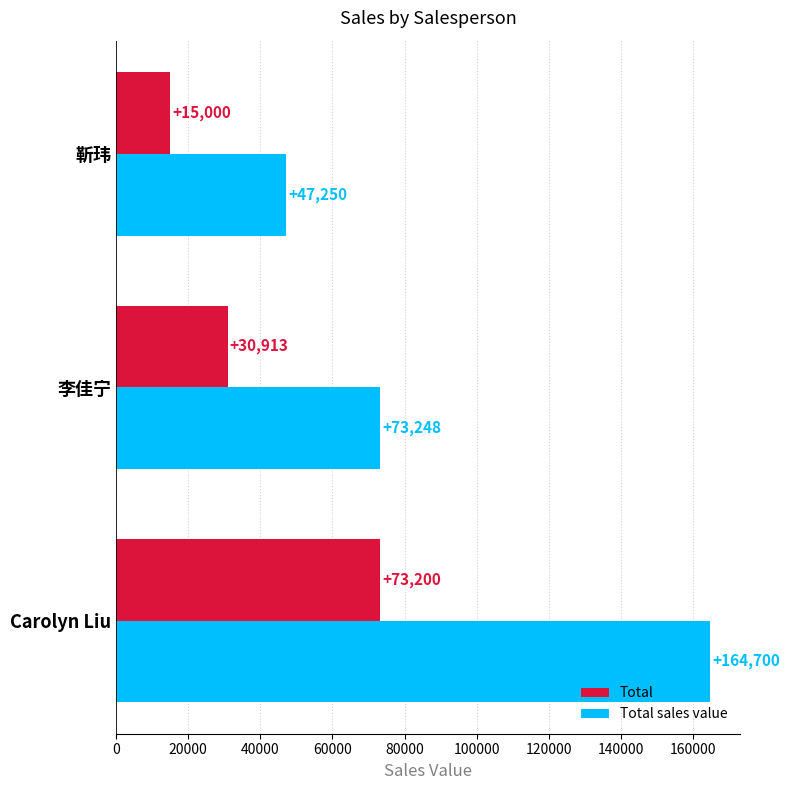

How many categories are shown in the chart?

3